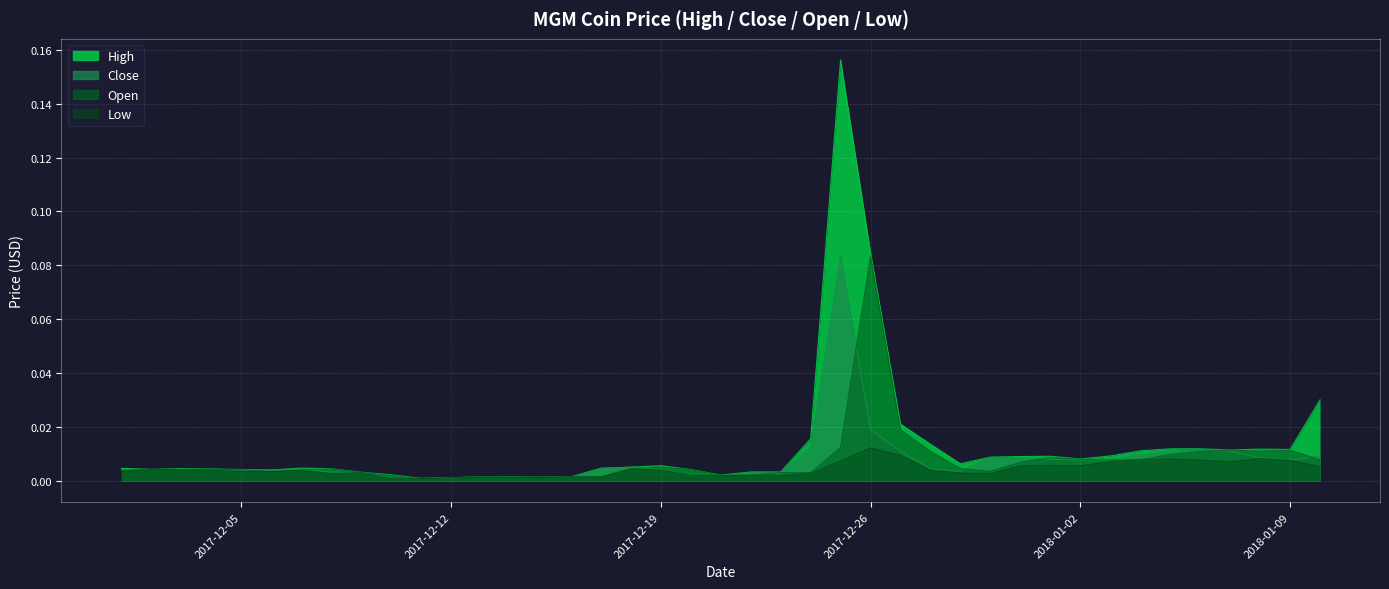

Which series has the largest range (max minus min)?

High